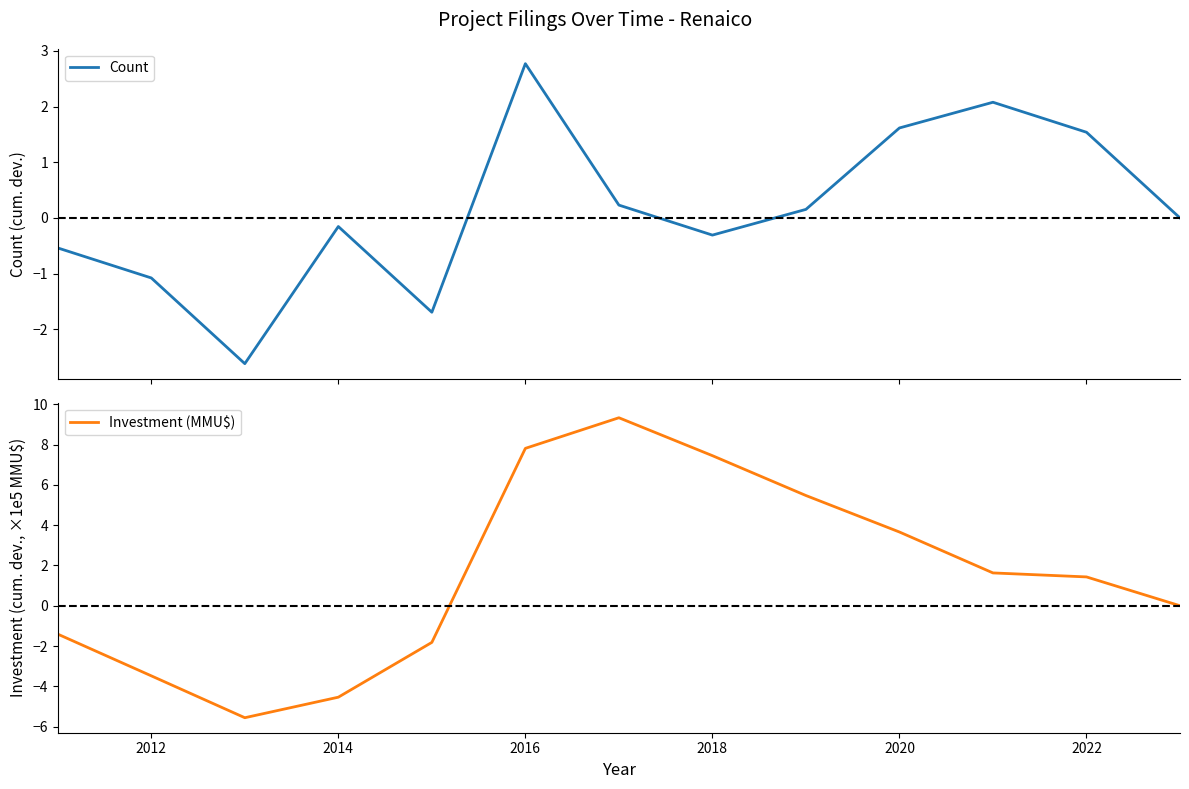

Is this an area chart (filled region under the line)?

No